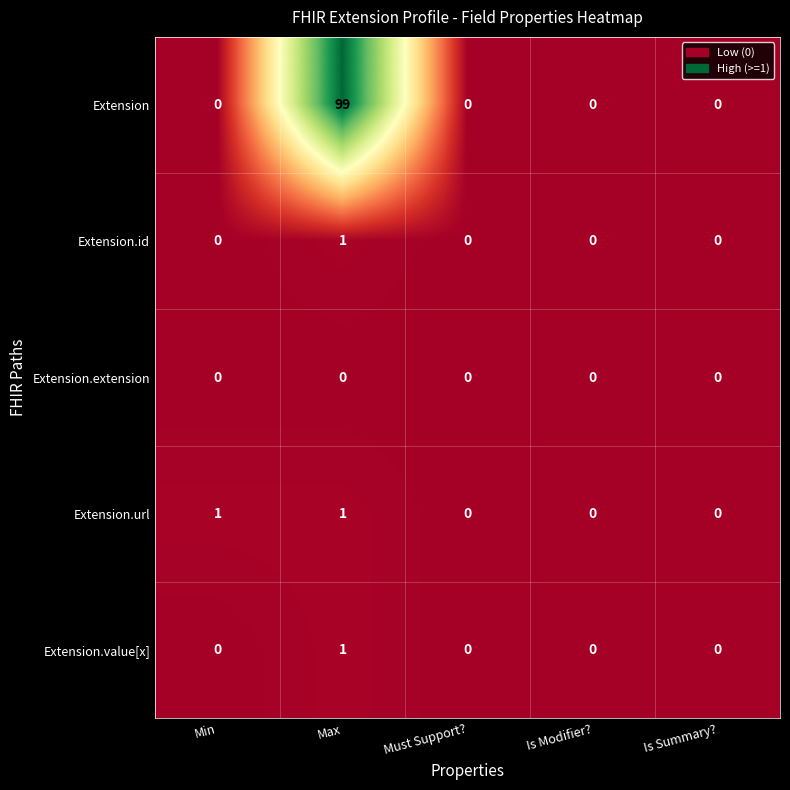

Reading left to right, transcribe all the data shown in this chart.

Extension: Min=0	Max=99	Must Support?=0	Is Modifier?=0	Is Summary?=0
Extension.id: Min=0	Max=1	Must Support?=0	Is Modifier?=0	Is Summary?=0
Extension.extension: Min=0	Max=0	Must Support?=0	Is Modifier?=0	Is Summary?=0
Extension.url: Min=1	Max=1	Must Support?=0	Is Modifier?=0	Is Summary?=0
Extension.value[x]: Min=0	Max=1	Must Support?=0	Is Modifier?=0	Is Summary?=0